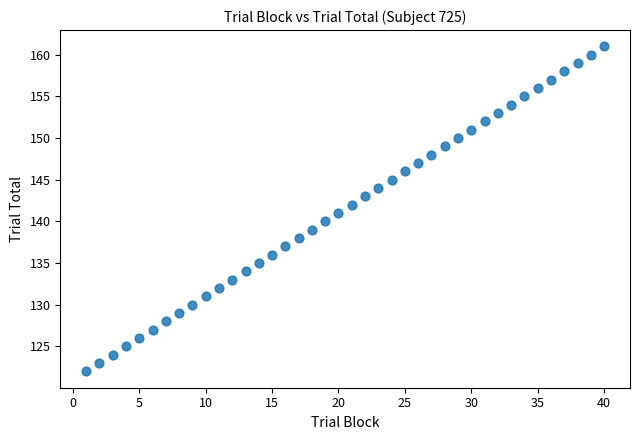

What is the range of X values (max minus min)?

39